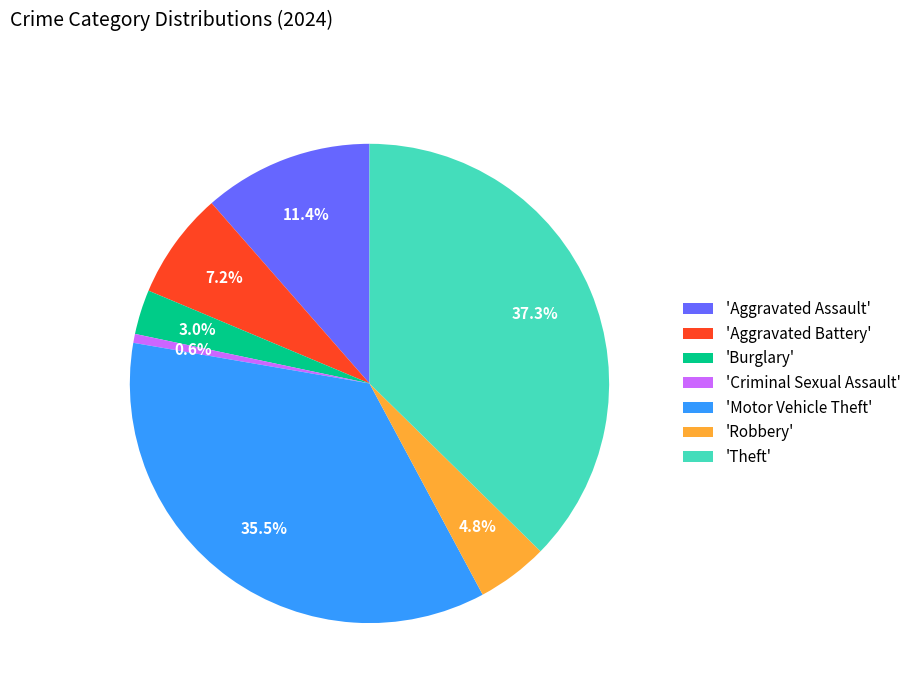

Does any single category account for the majority?

No